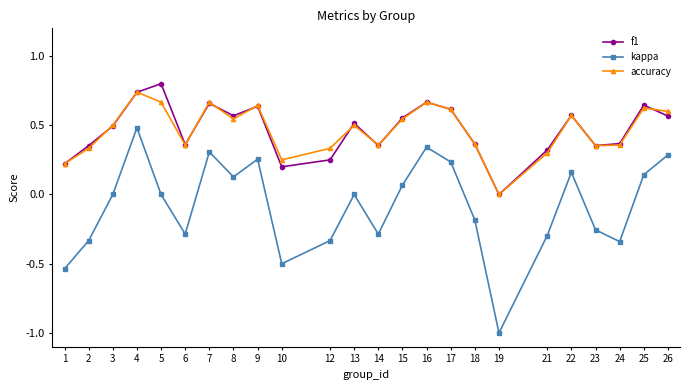

Is it true that kappa equals 0.2 at 16?

False